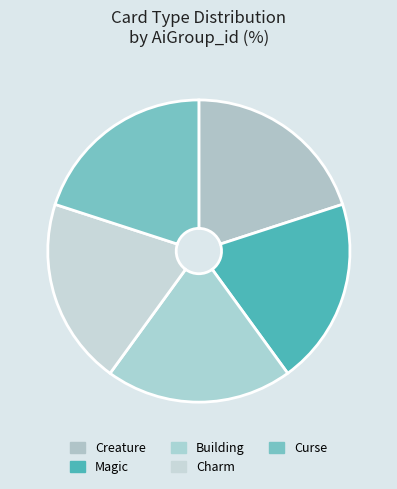

Count the number of slices in the pie.

5